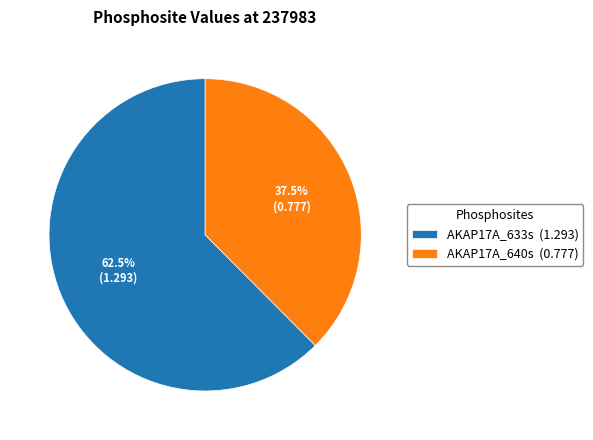

Approximately how many times larger is the value at AKAP17A_640s (0.777) compared to AKAP17A_633s (1.293)?

0.6